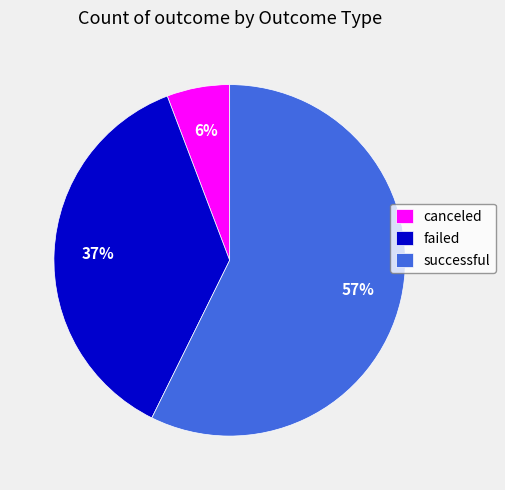

Between canceled and failed, which is larger?

failed